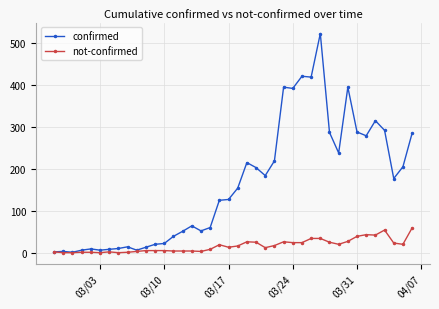

Which series has the largest total across all categories?

confirmed